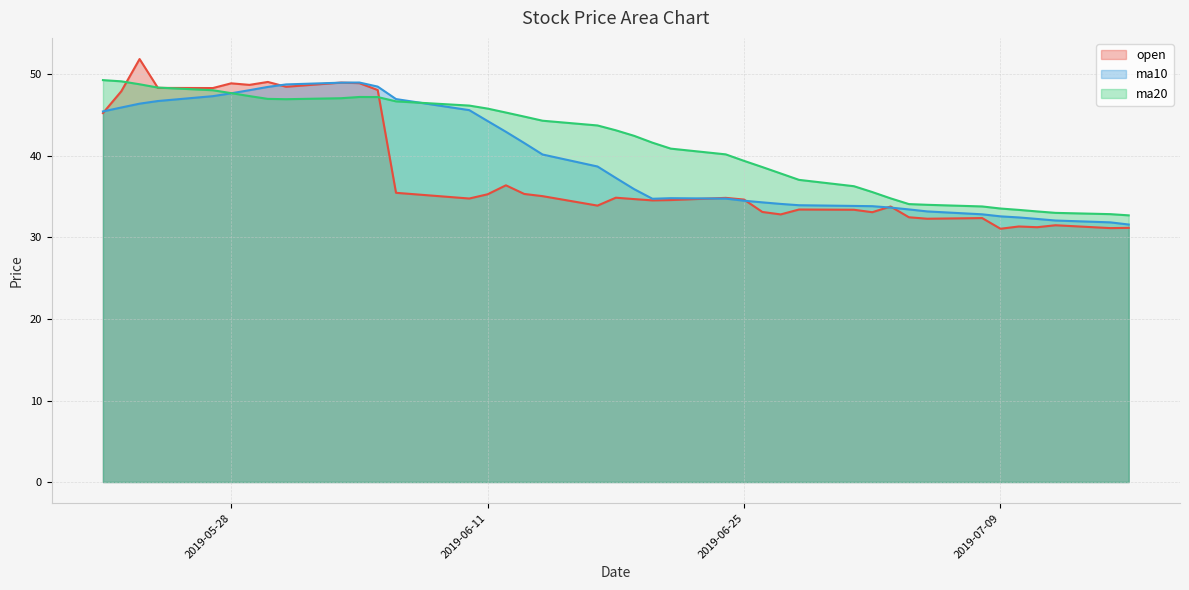

How many data points in ma10 line are less than 37?

20